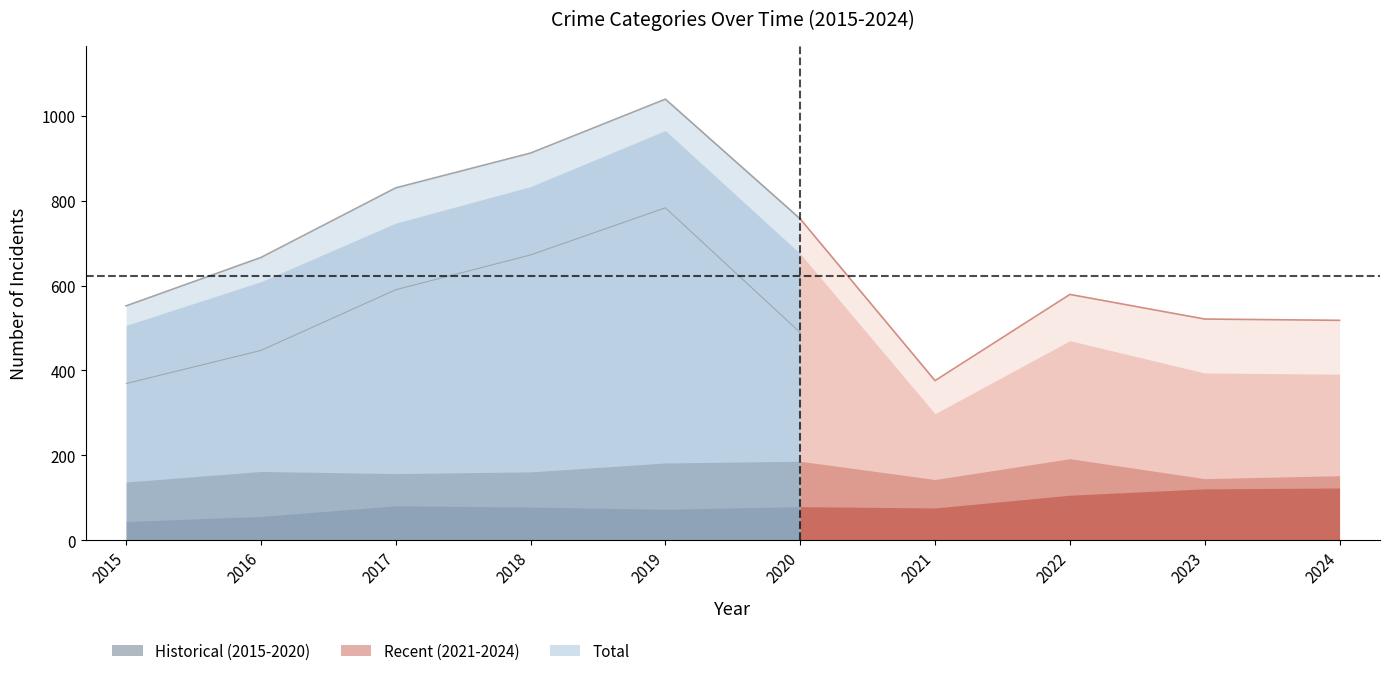

Is it true that Aggravated Assault equals 13 at 2016?

False